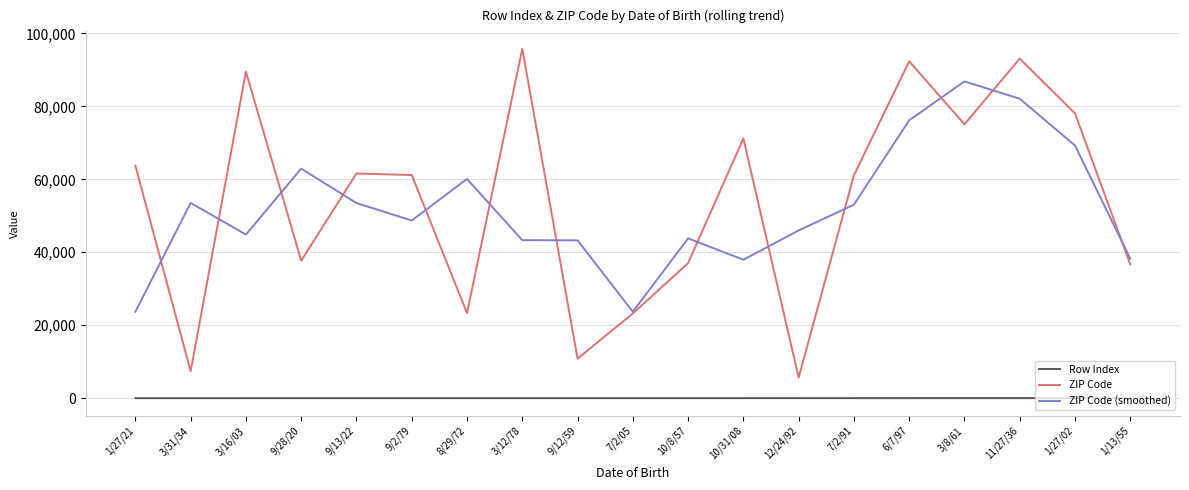

What is the difference between the ZIP Code values at 3/16/03 and 1/13/55?

52807.0